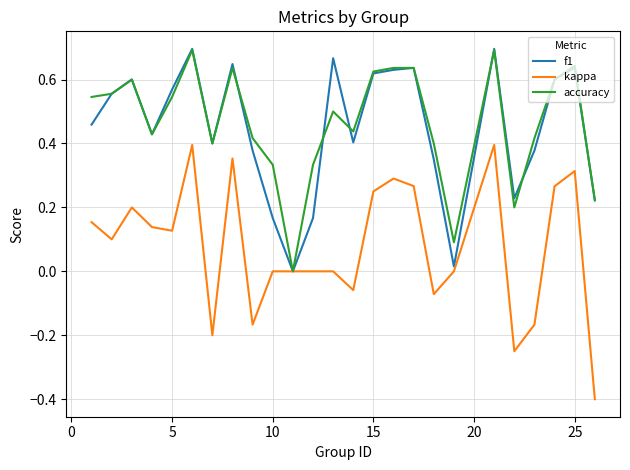

What is the smallest value displayed?

-0.4